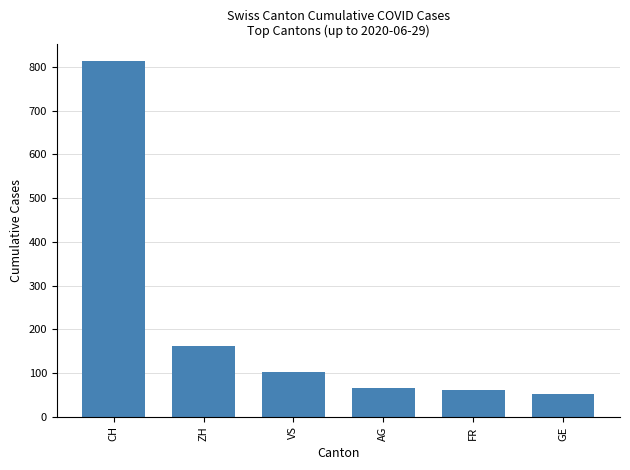

What is the approximate value at CH, to the nearest 50?

800